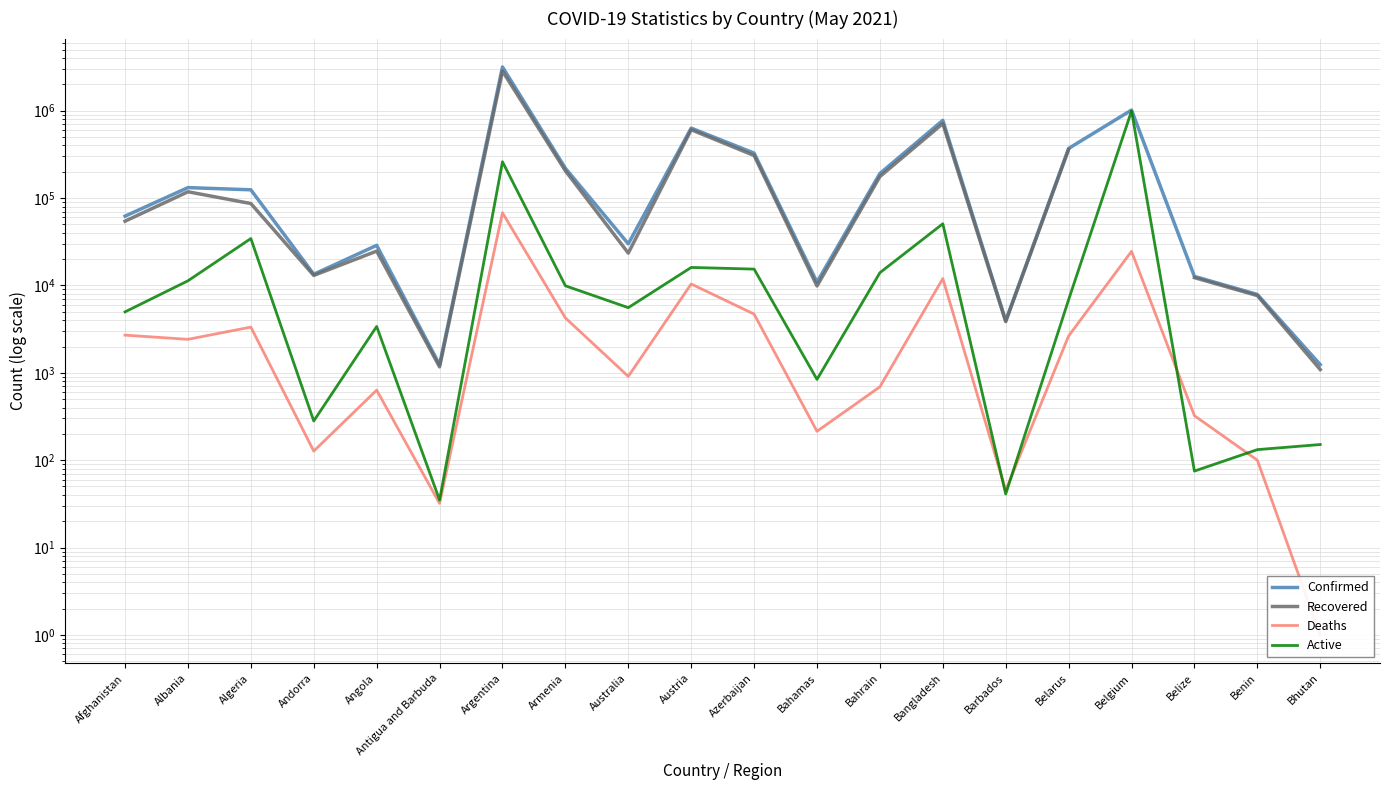

Which series has the widest spread of values?

Confirmed